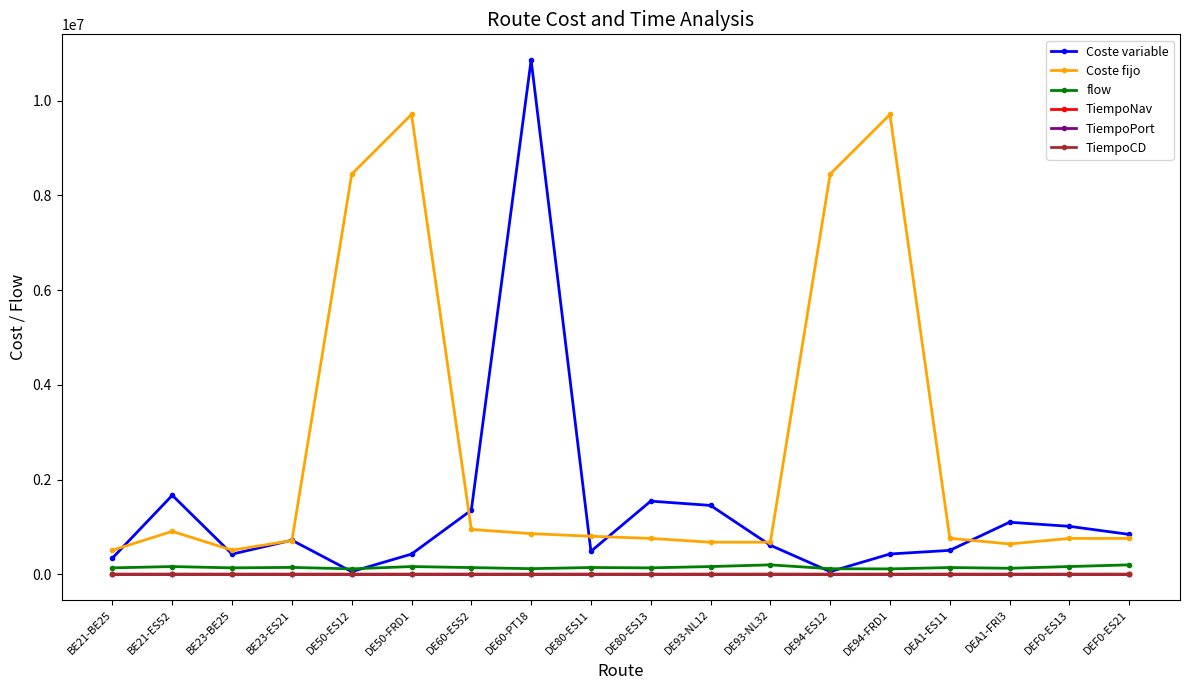

What is the difference between the TiempoCD values at BE23-BE25 and DE80-ES13?

5.9